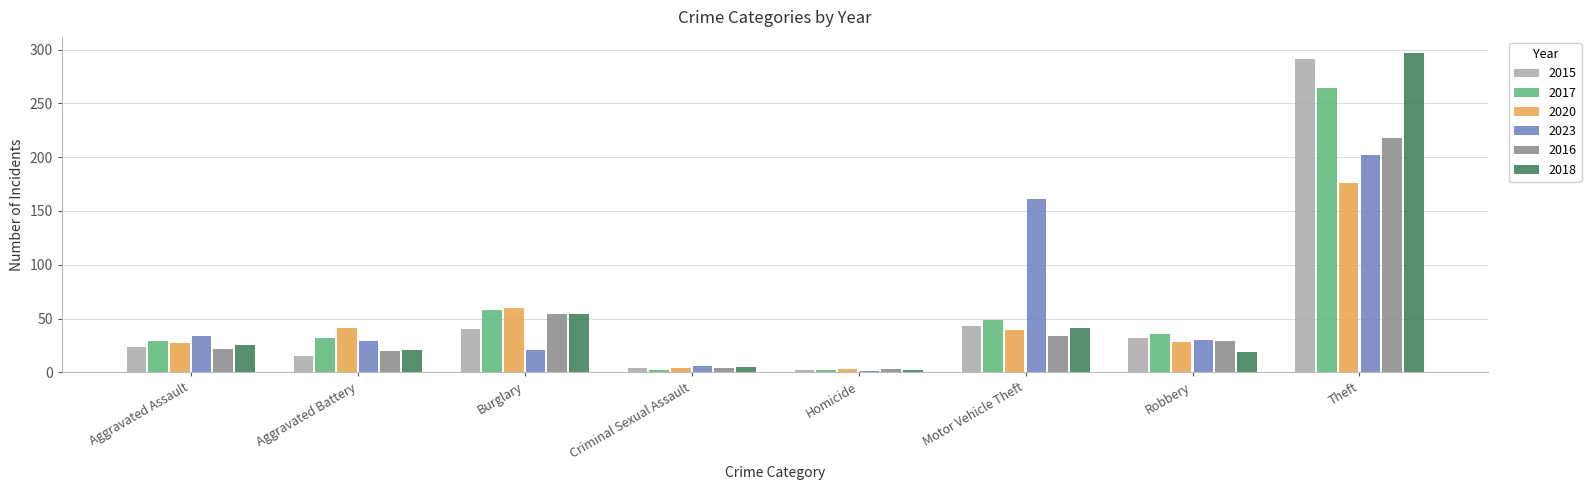

The value of 2016 at Aggravated Assault is 22. True or false?

True